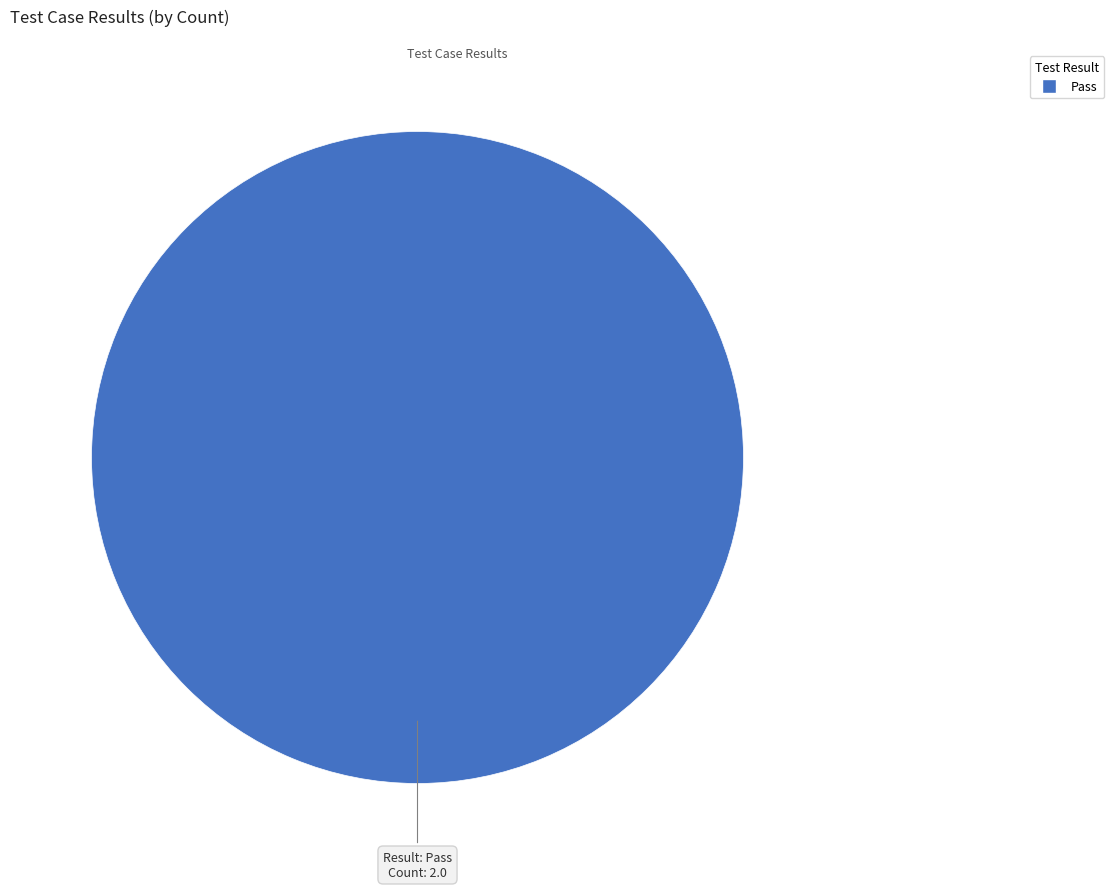

Is there any slice that represents more than half of the pie?

Yes